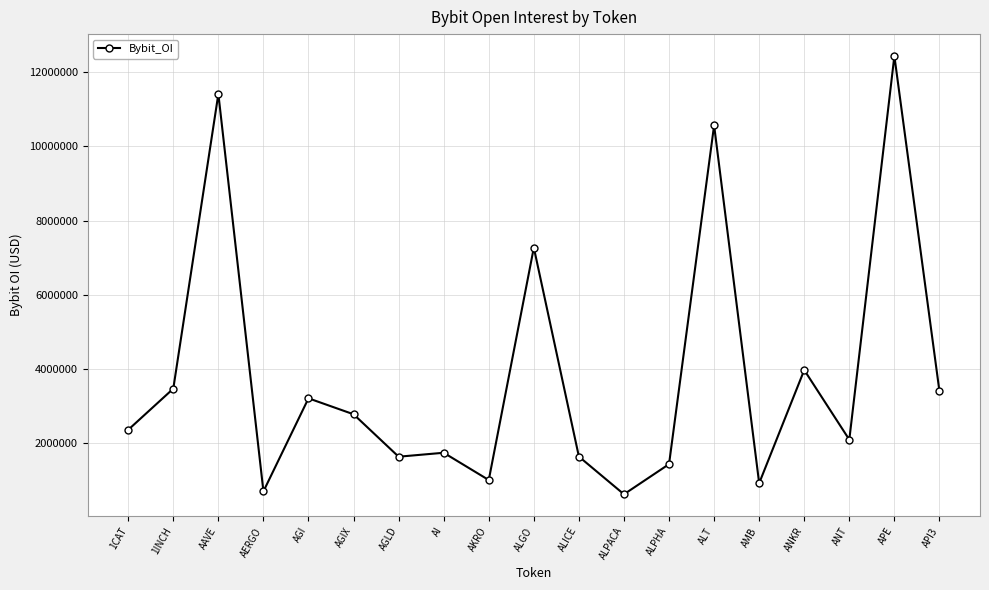

What position from the left is AGI?

5